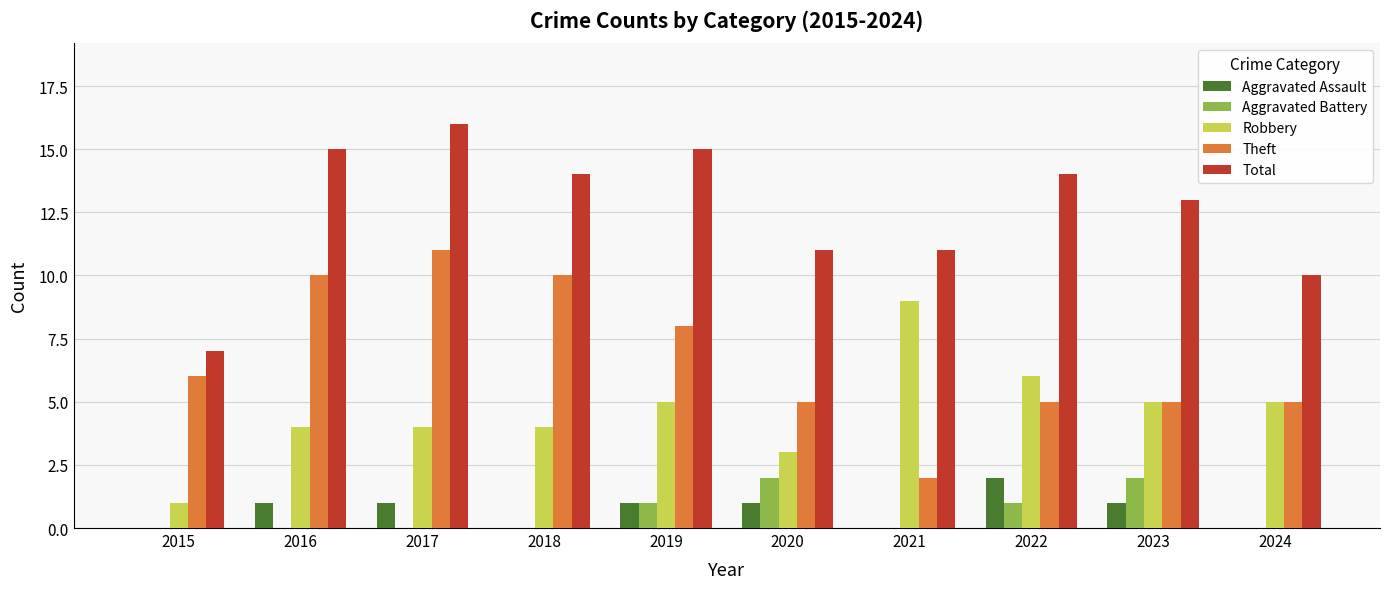

What is the sum of all Total values?

126